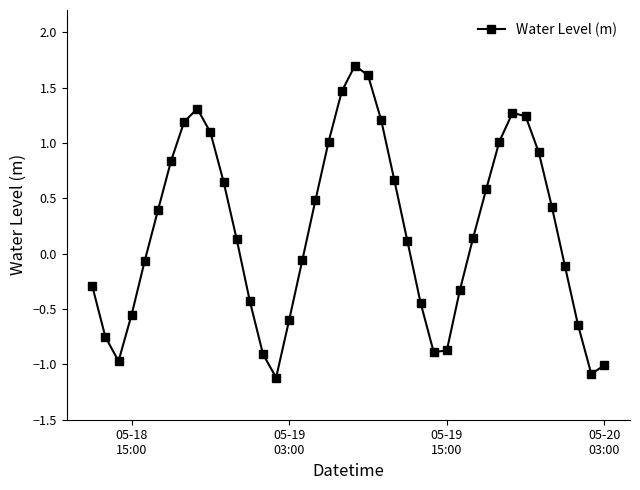

What is the minimum value shown in the chart?

-1.1